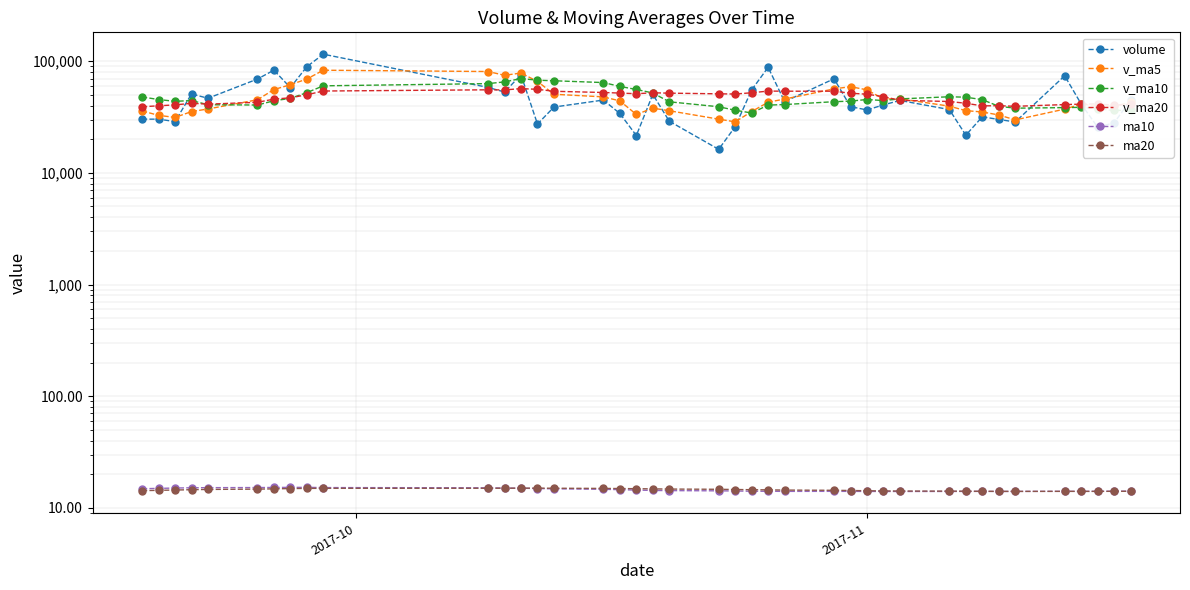

True or false: v_ma20 and ma10 cross at least once.

False